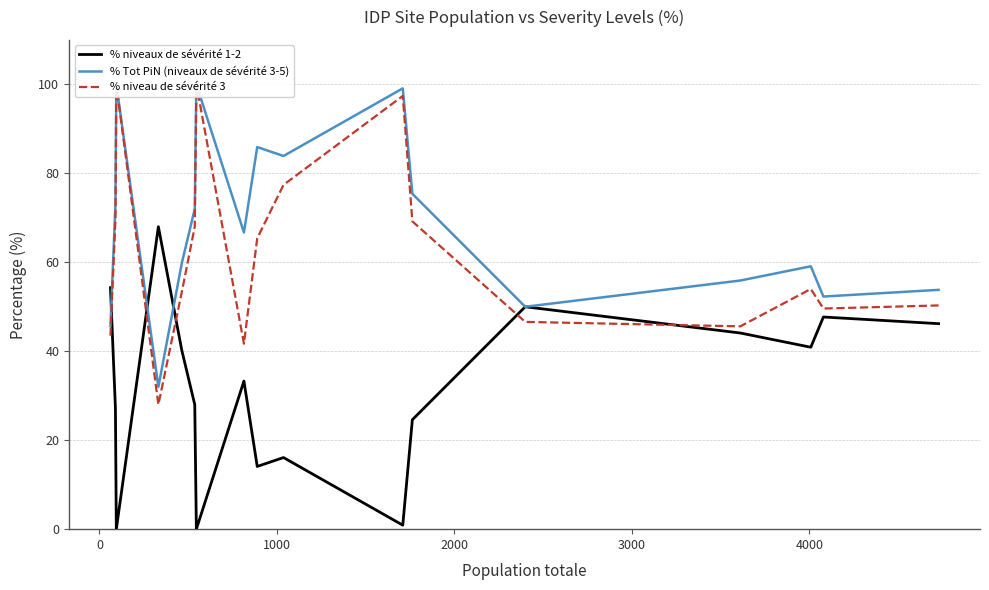

What is the highest value of the % niveaux de sévérité 1-2 series?

68.0